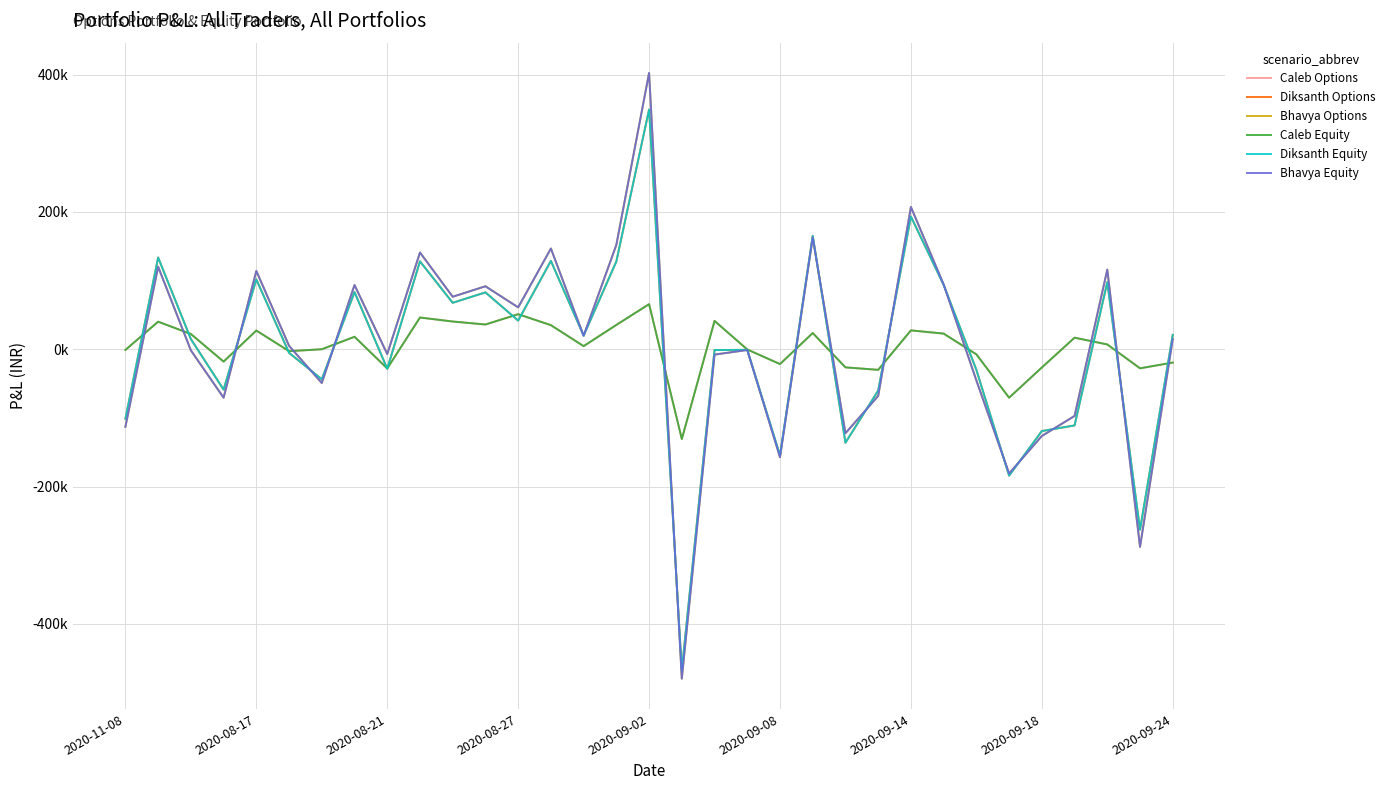

Is this an area chart (filled region under the line)?

No